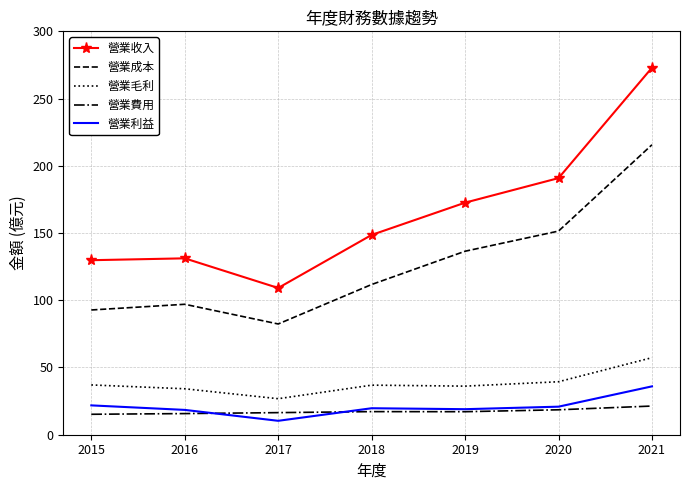

What are all the series names shown in the legend?

營業收入, 營業成本, 營業毛利, 營業費用, 營業利益